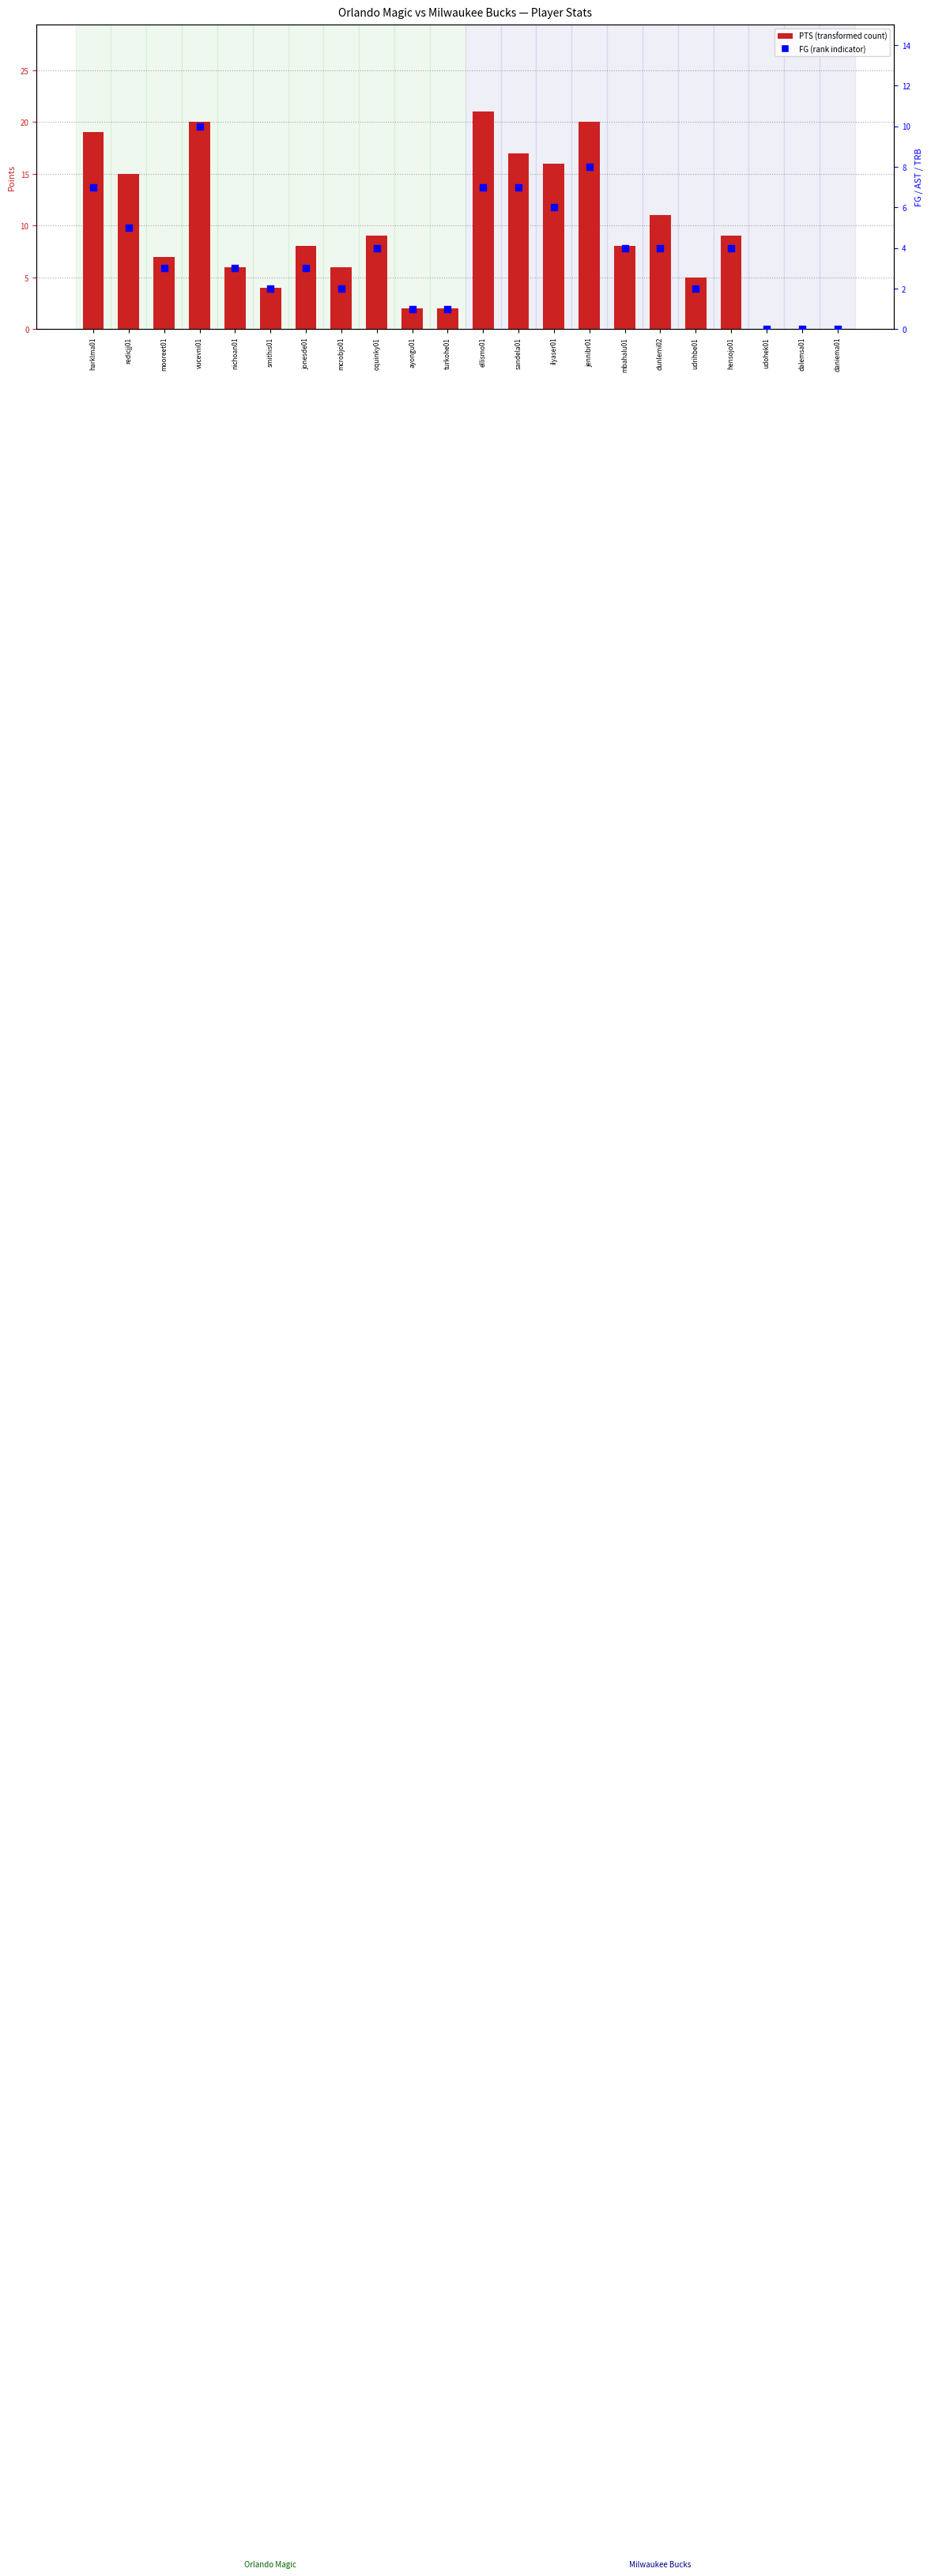

Which series has the widest spread of Y values?

PTS